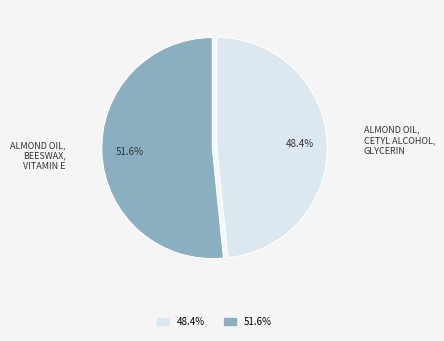

Does any single category account for the majority?

Yes